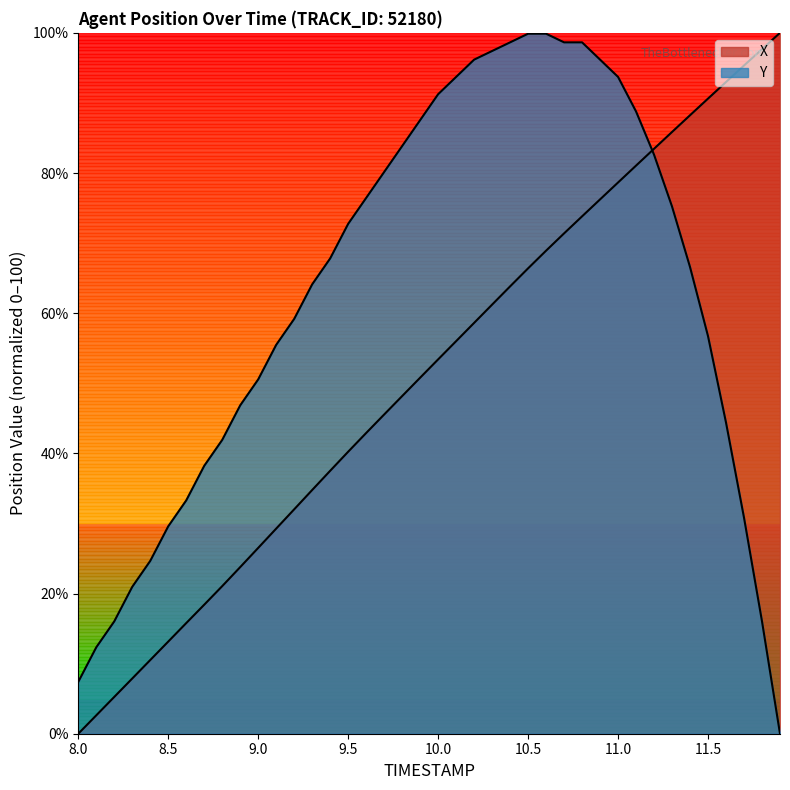

What is the difference between the second highest and second lowest values in the Y series?

92.5